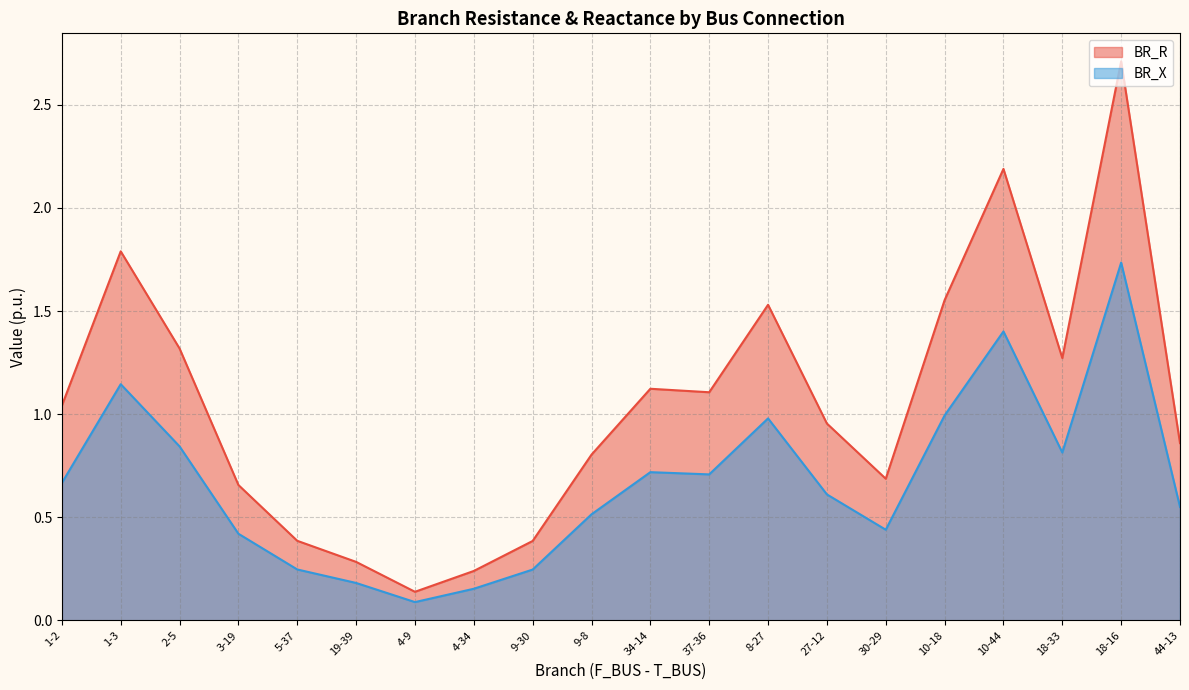

True or false: BR_R has more than 0 interior local peaks.

True